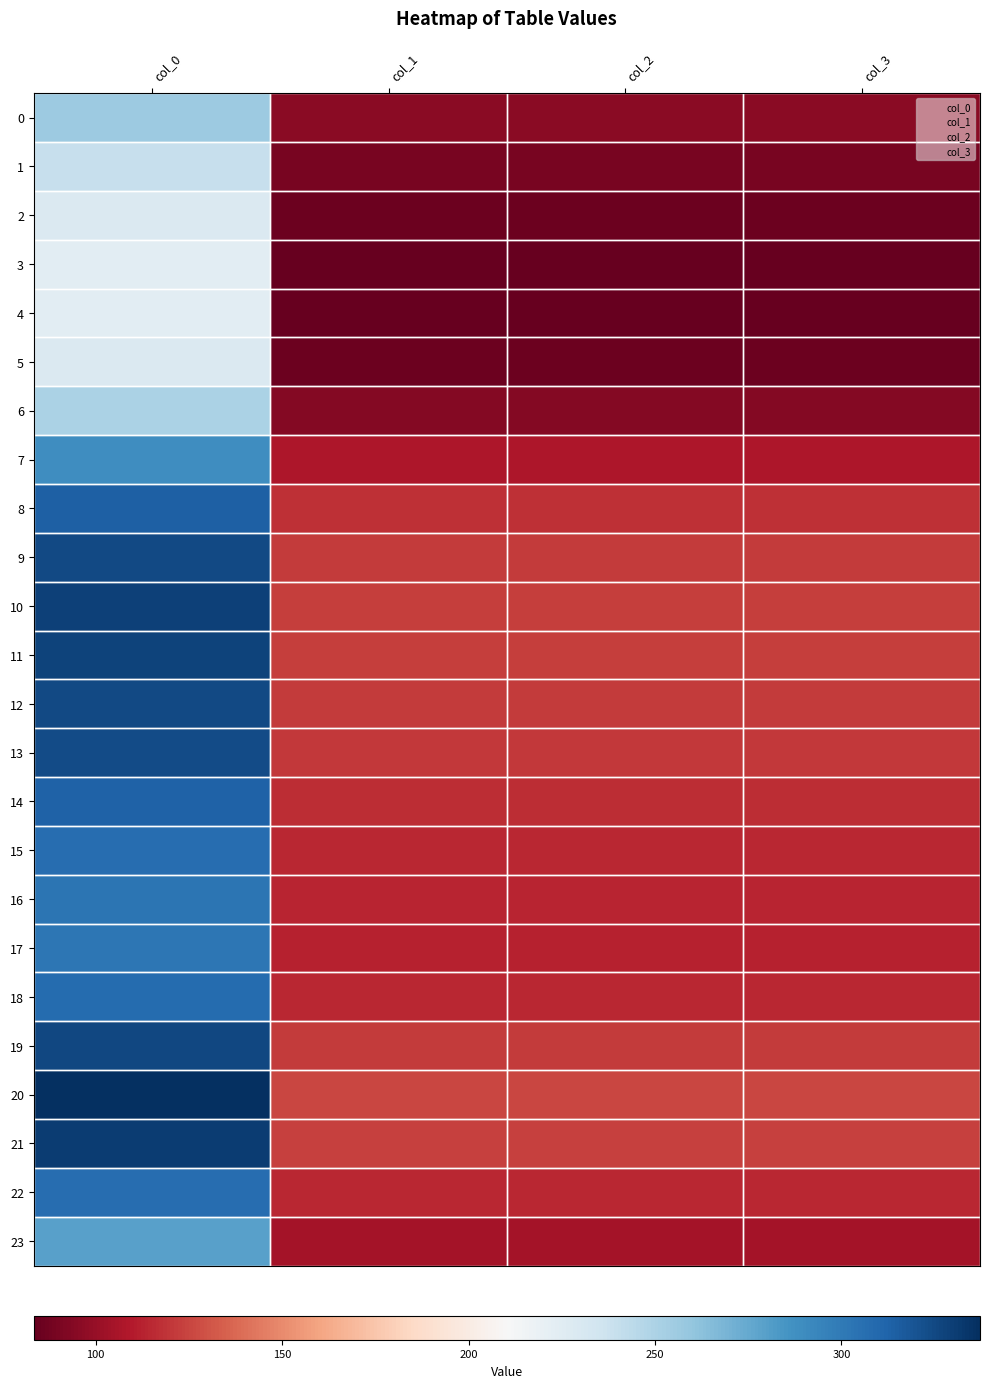

Between col_2 and col_3, which is larger?

col_2